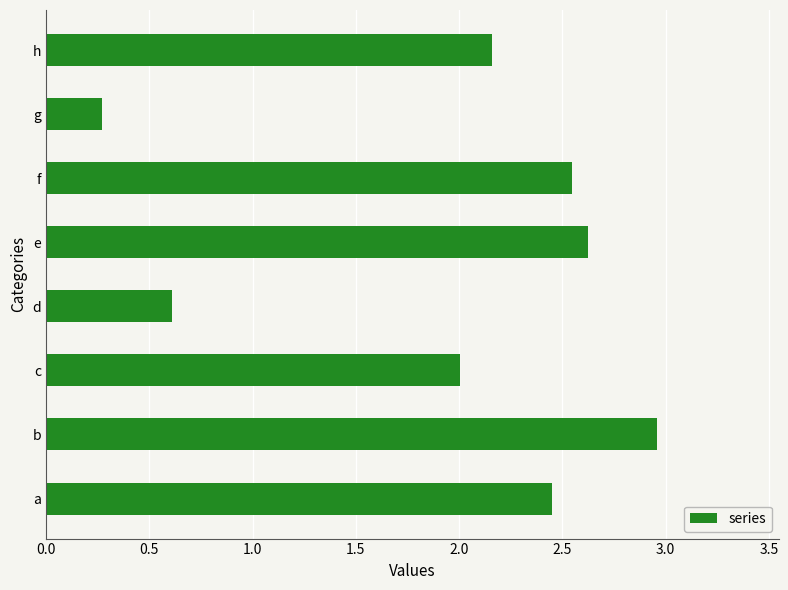

Does the chart contain any negative values?

No